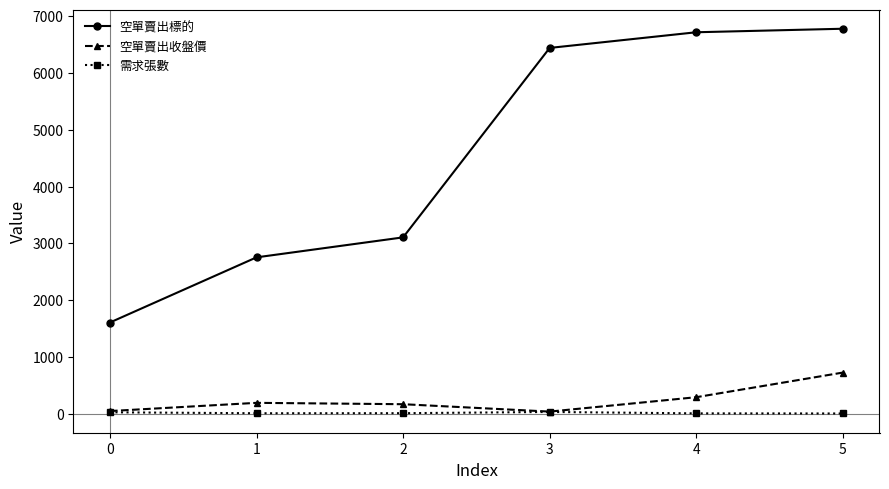

How many categories are shown in the chart?

6